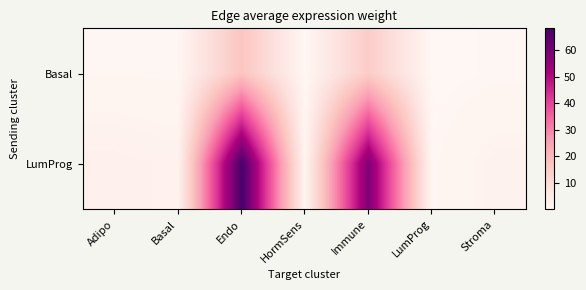

Which series changed the most between Basal and Endo?

LumProg